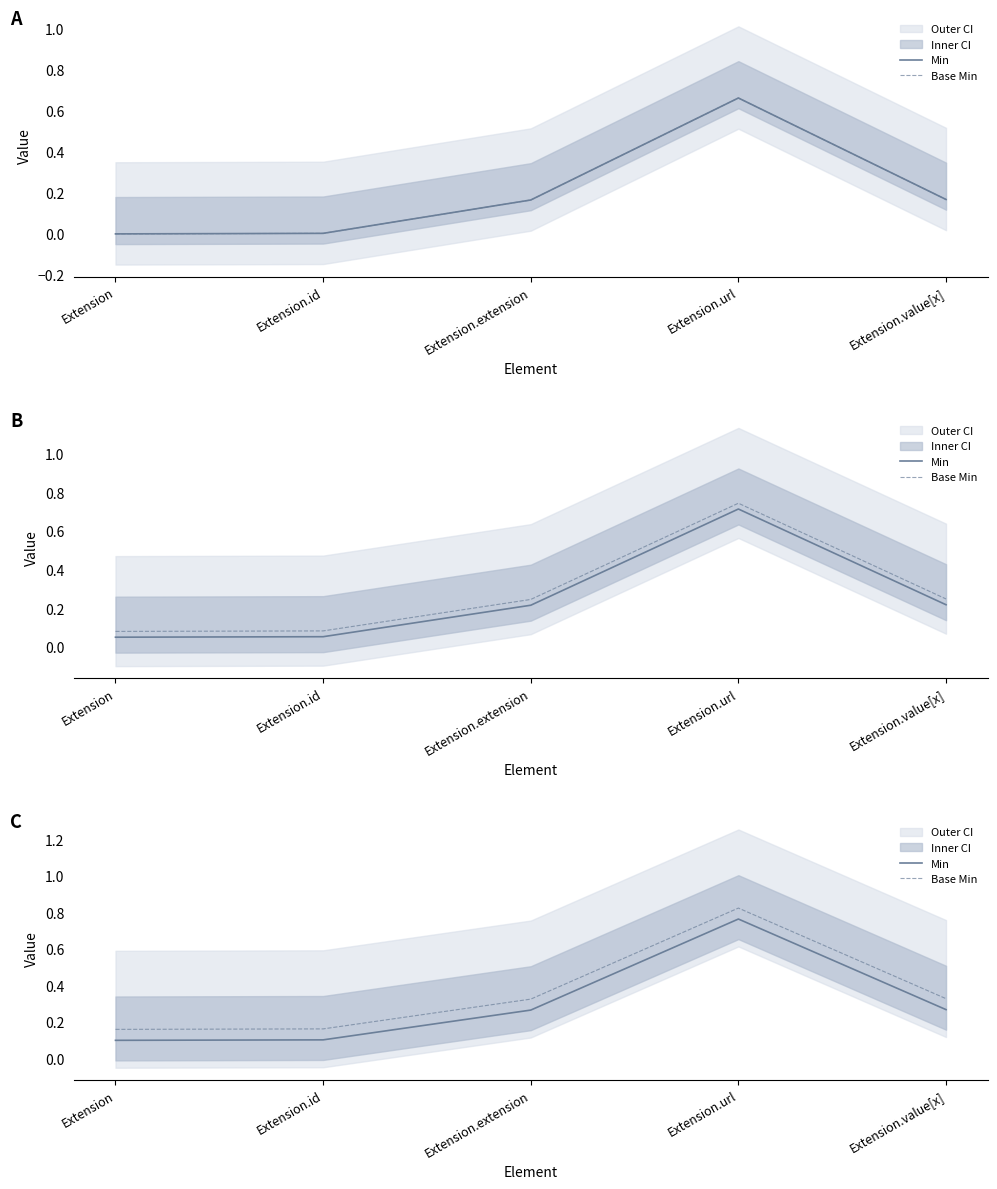

At how many categories does at least one series exceed 0?

5